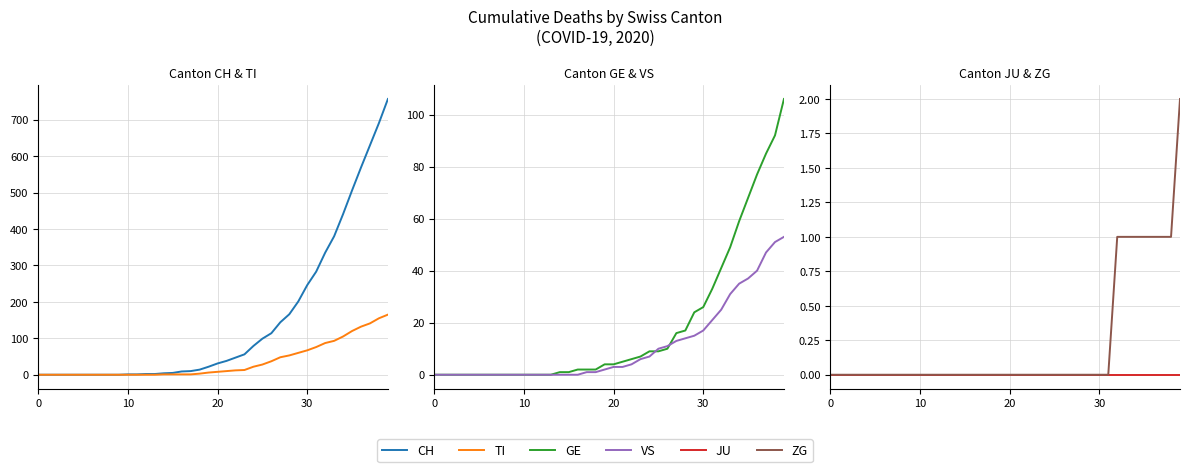

True or false: VS and ZG intersect in this chart.

False